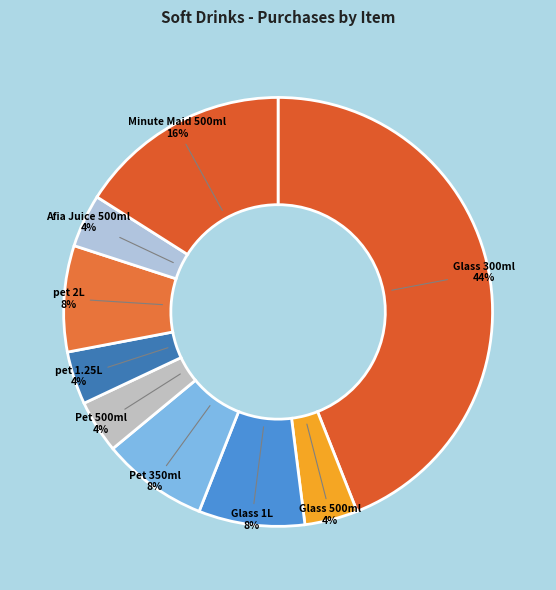

How many segments does this pie chart have?

9